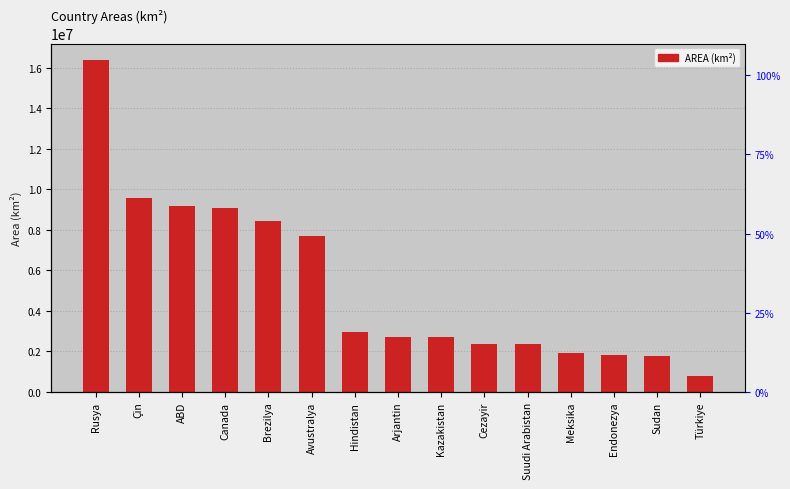

What is the maximum value shown in the chart?

16377742